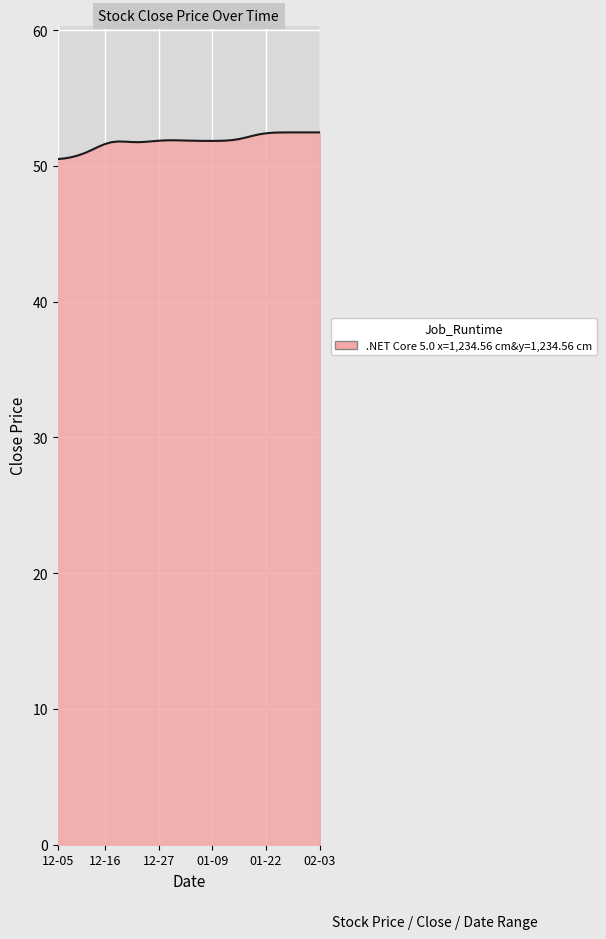

Does the chart display data point markers on the line(s)?

No